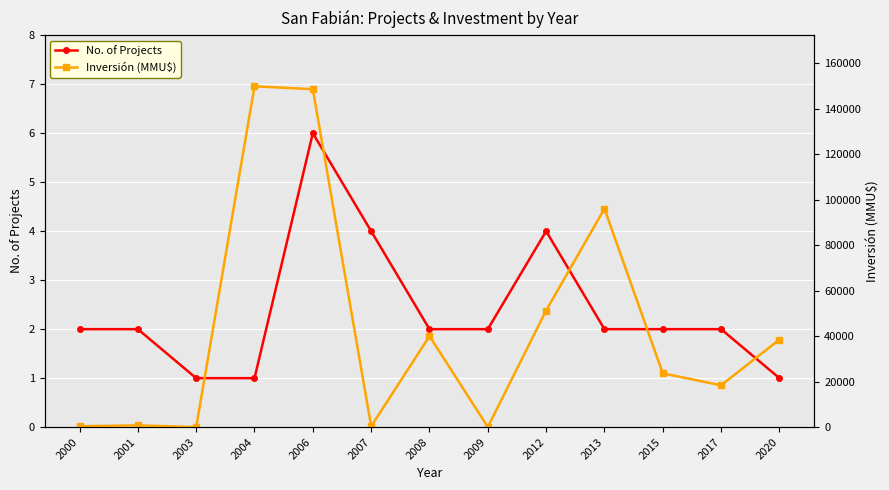

What is the average value of the Inversión (MMU$) series?

43678